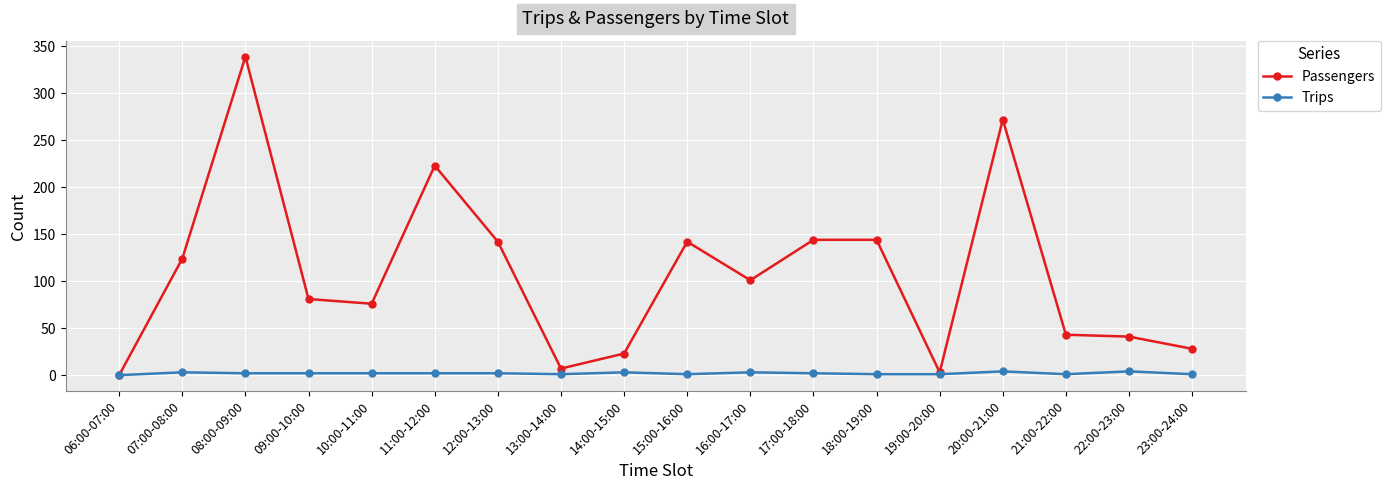

Where is the first local maximum for Passengers?

08:00-09:00